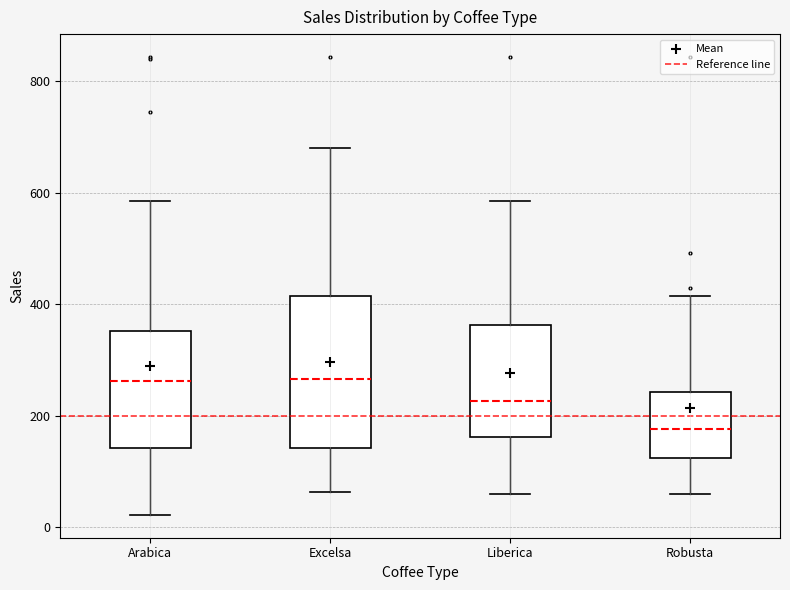

Which box's median line is the lowest?

Robusta